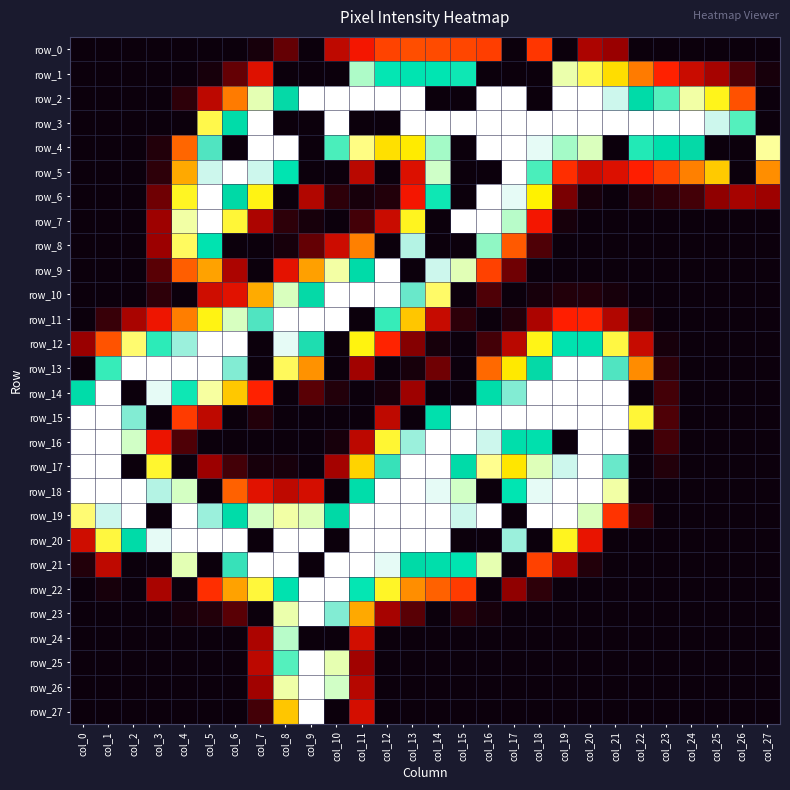

The row_18 series shows 255 at col_12. True or false?

True